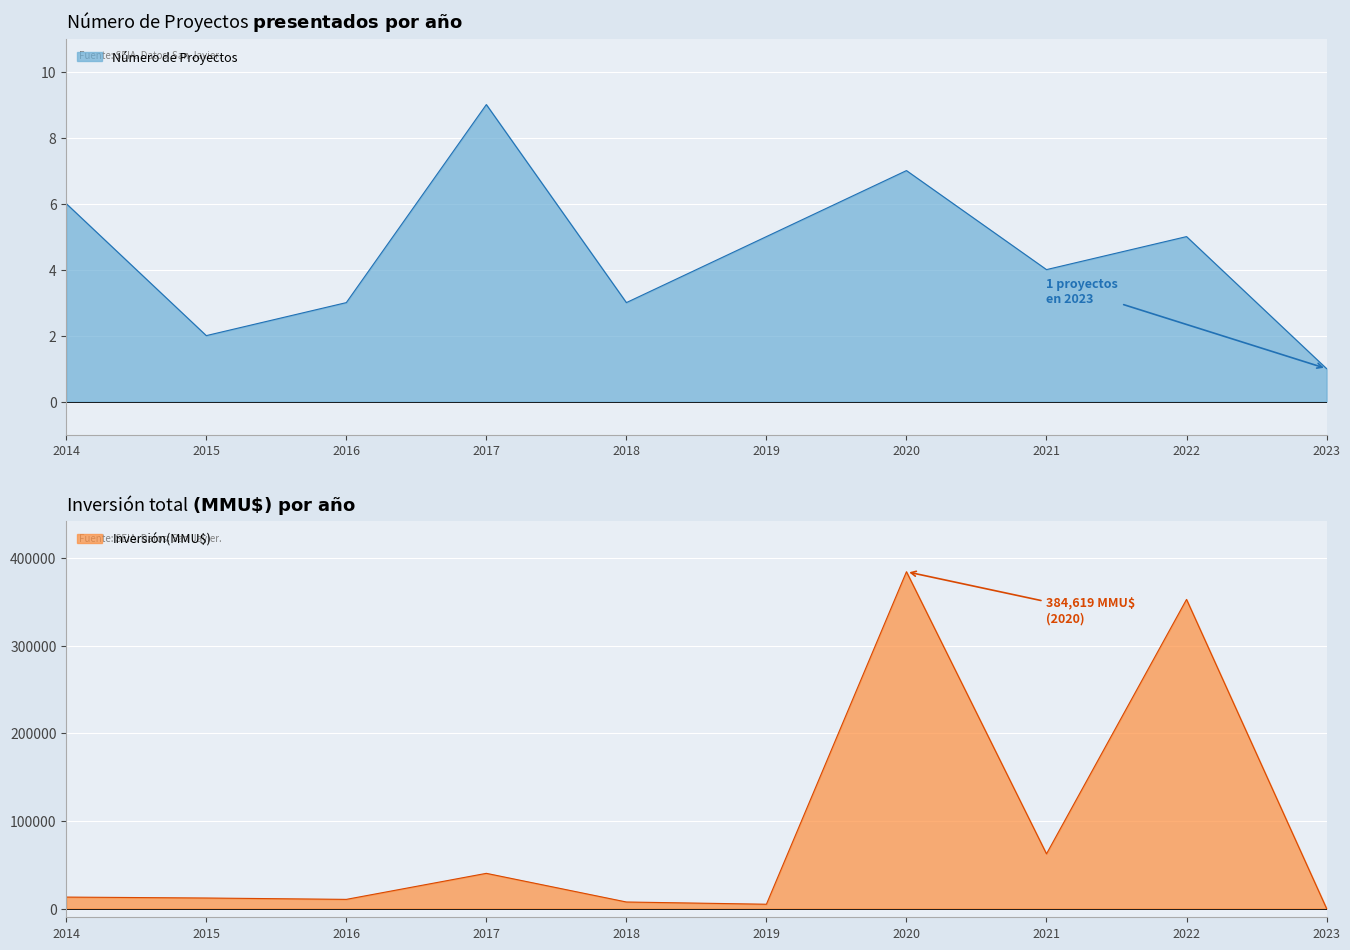

Which category has the lowest value in the Número de Proyectos series?

2023